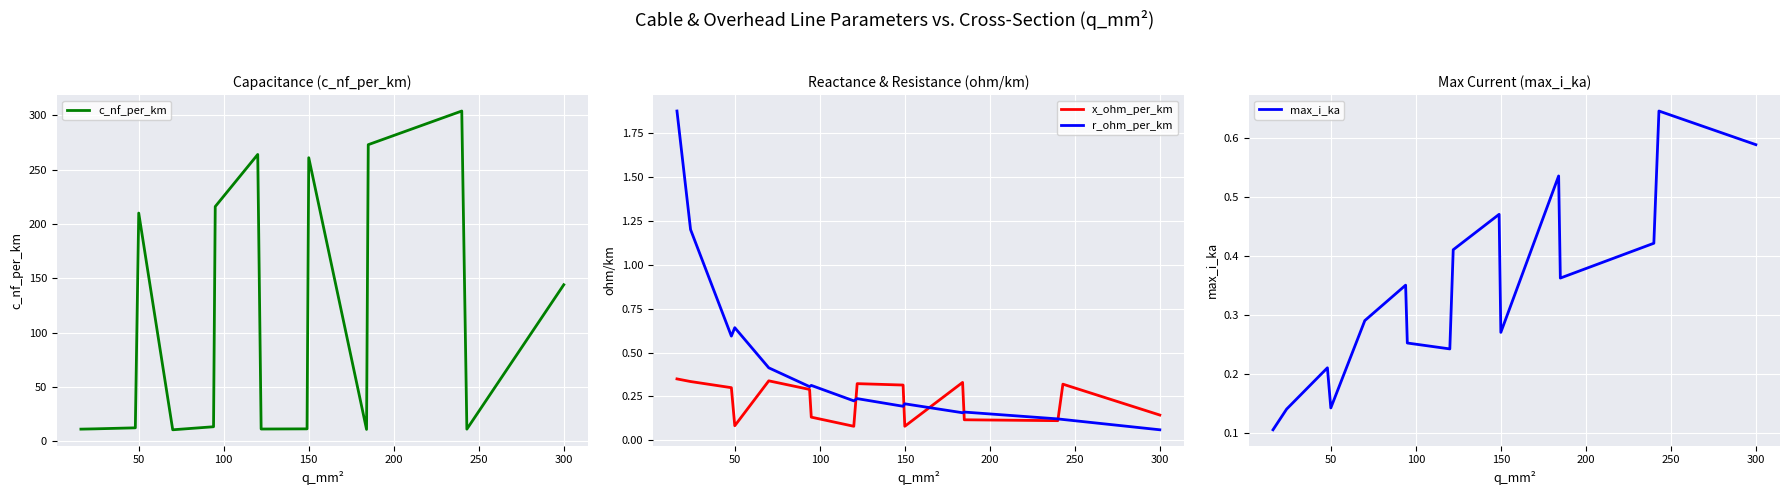

At which label is r_ohm_per_km closest to 0?

300